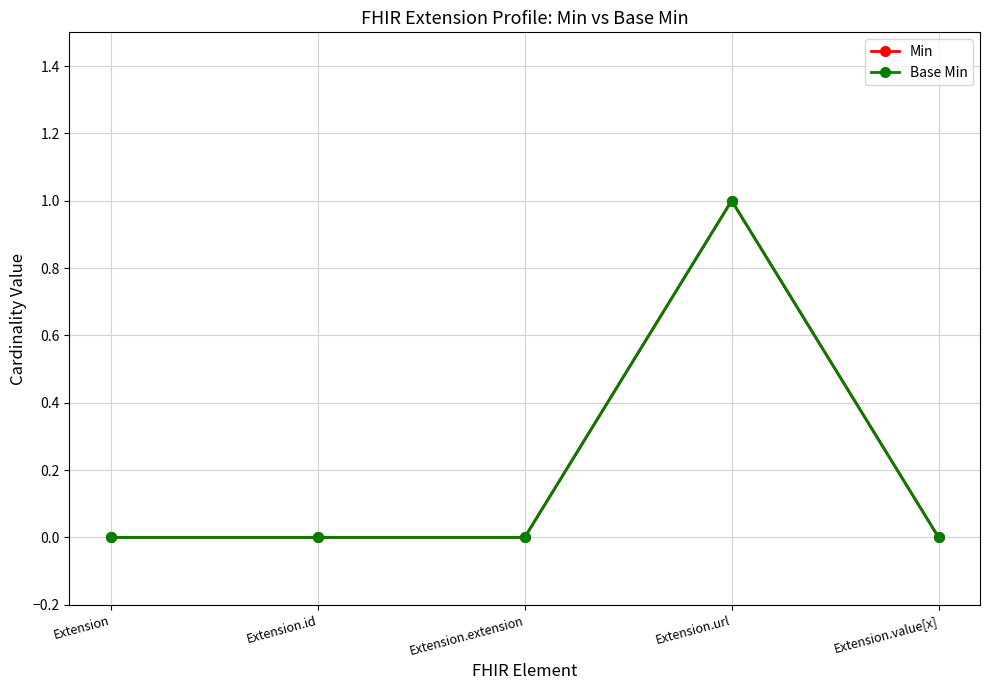

List the series in order of their peak value, highest first.

Min, Base Min